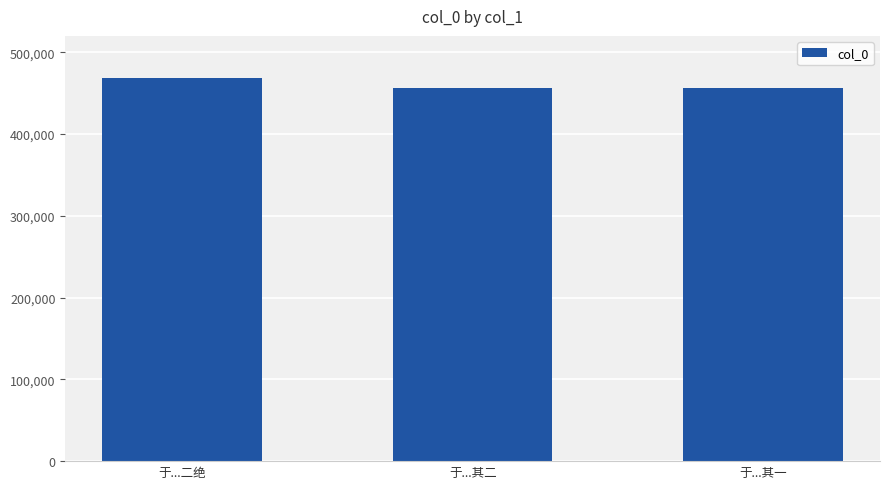

Approximately how many times larger is the value at 于...二绝 compared to 于...其二?

1.0